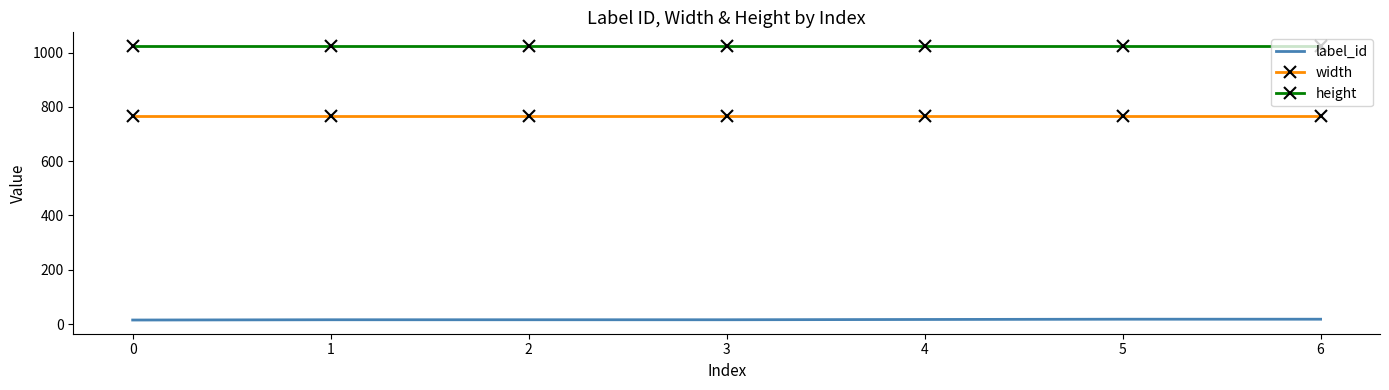

Which series has the largest total across all categories?

height